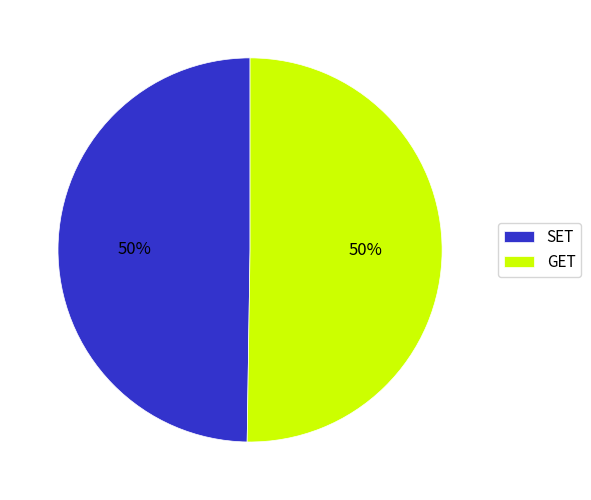

How many slices are in this pie chart?

2